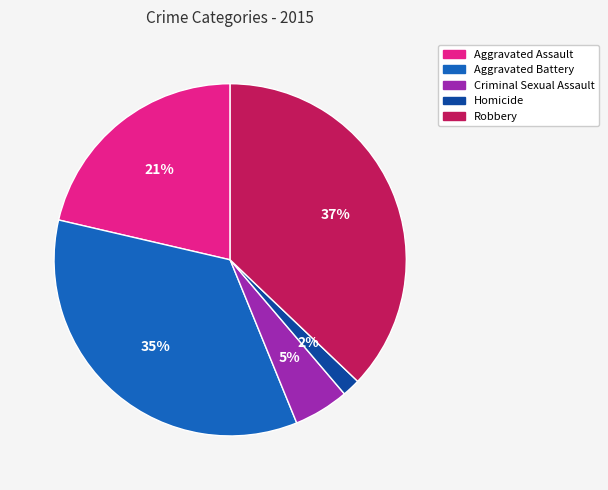

To the nearest percent, what is the combined percentage of Robbery and Aggravated Battery?

72%